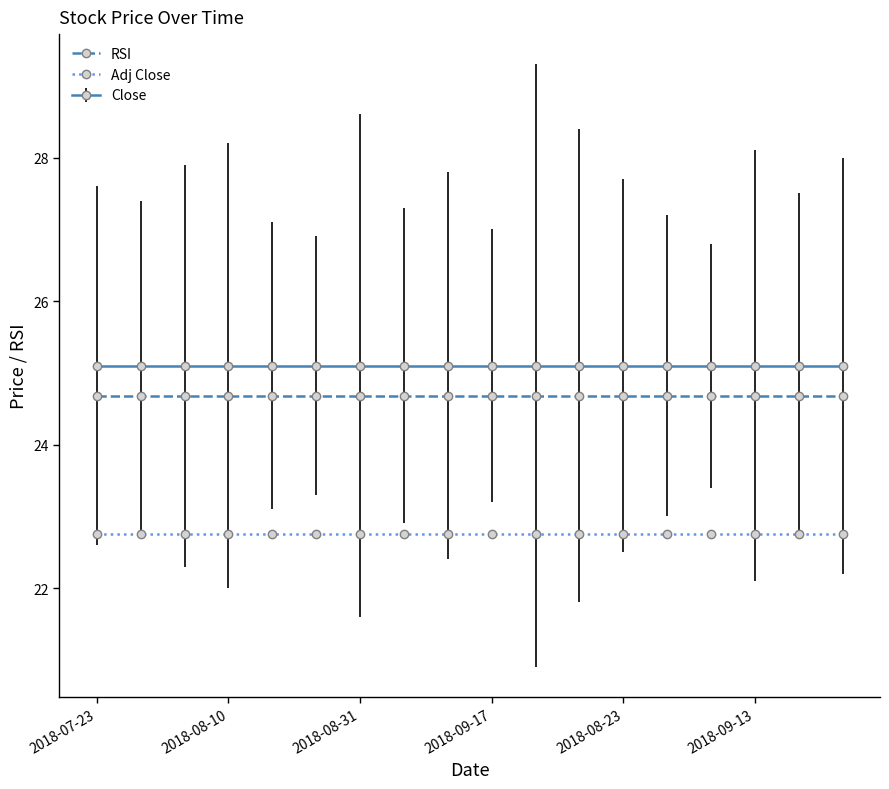

Which series has the largest total across all categories?

Close